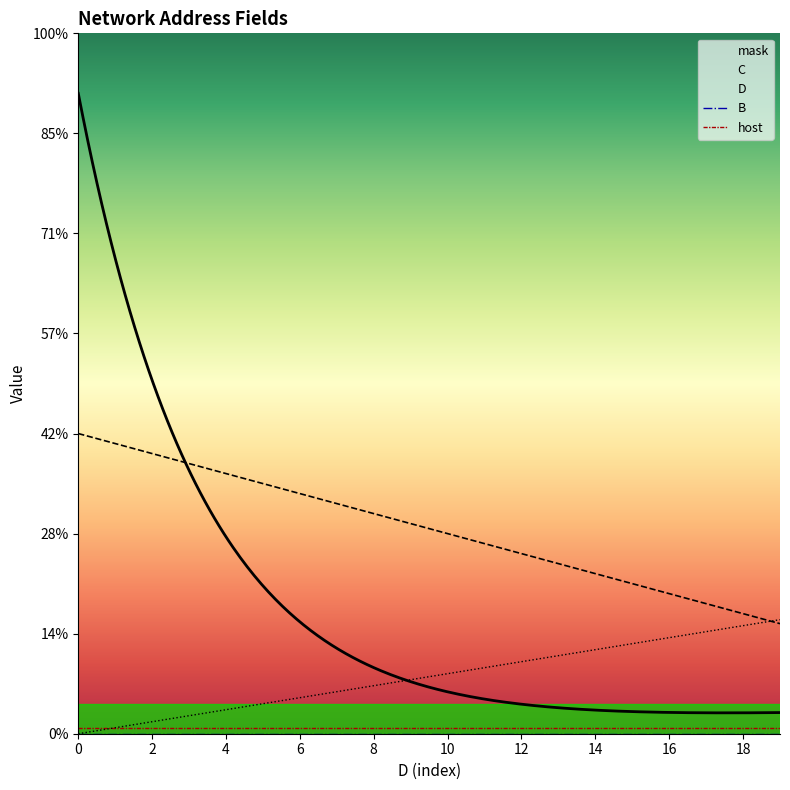

How many lines are shown in the chart?

5